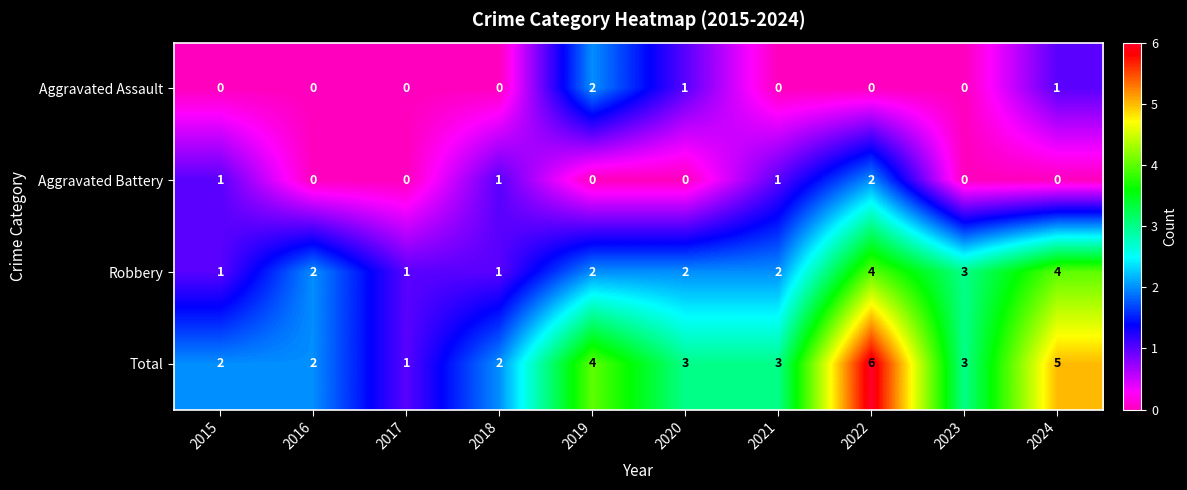

Which category has the lowest value in the Total series?

2017